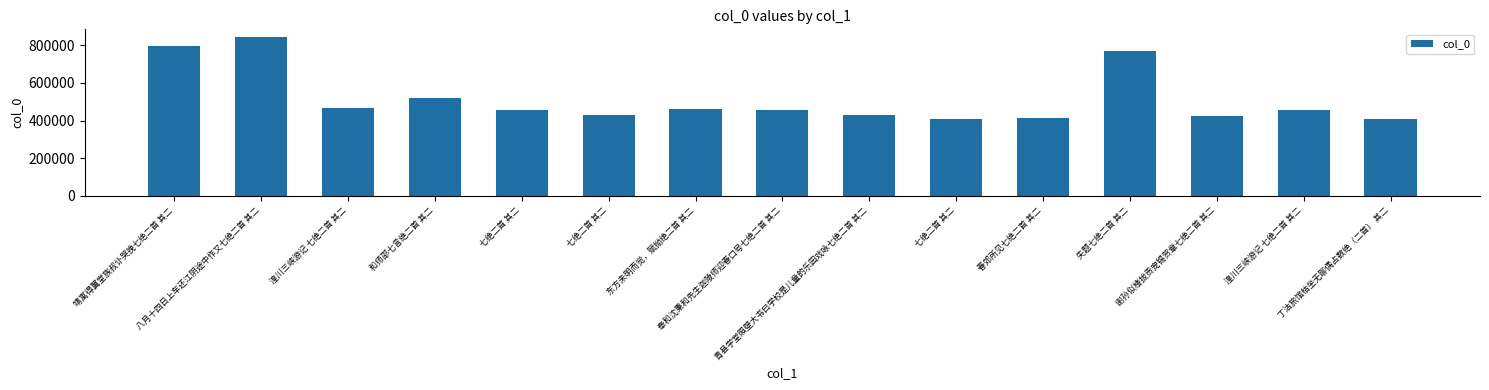

Are the bars grouped side by side (vs. stacked)?

No